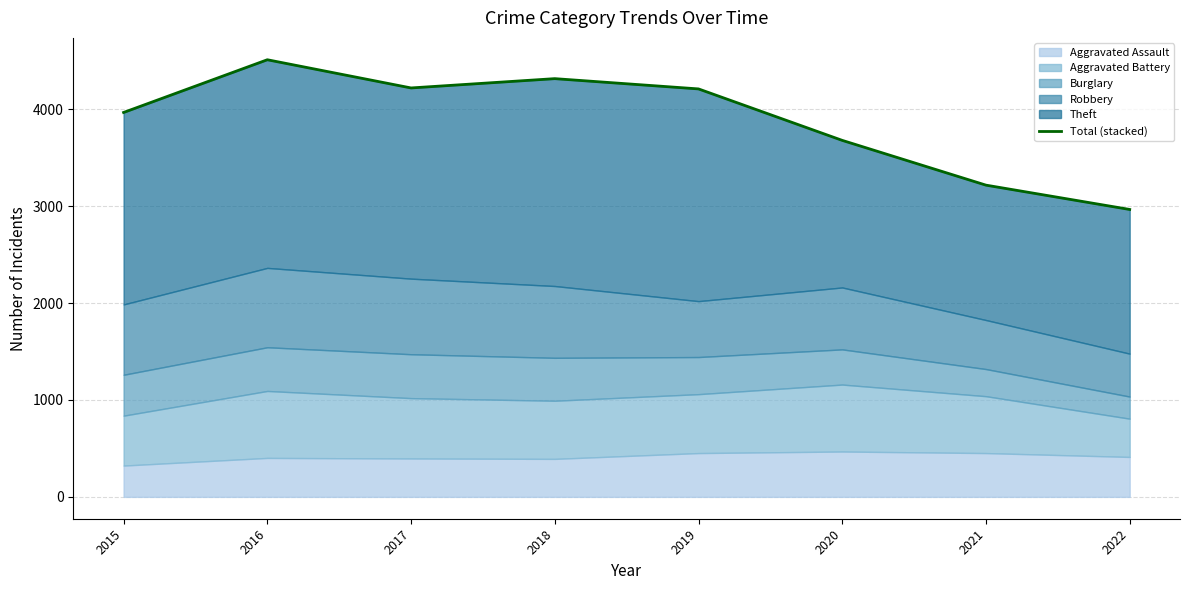

Reading left to right, what are all the values shown in this chart?

2015=3967	2016=4511	2017=4220	2018=4316	2019=4210	2020=3679	2021=3217	2022=2966